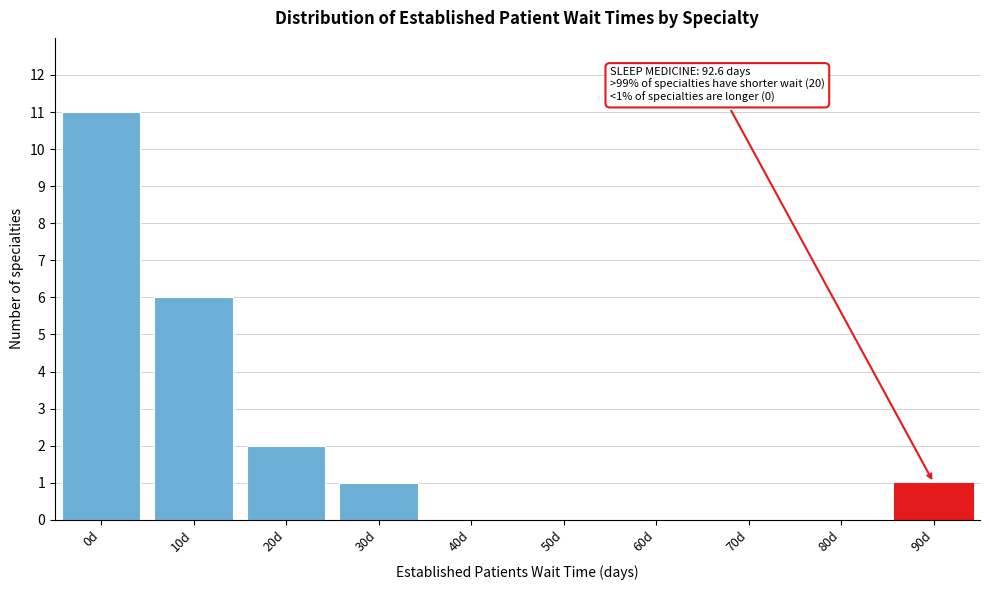

Reading left to right, what are all the values shown in this chart?

0d=11	10d=6	20d=2	30d=1	40d=0	50d=0	60d=0	70d=0	80d=0	90d=1